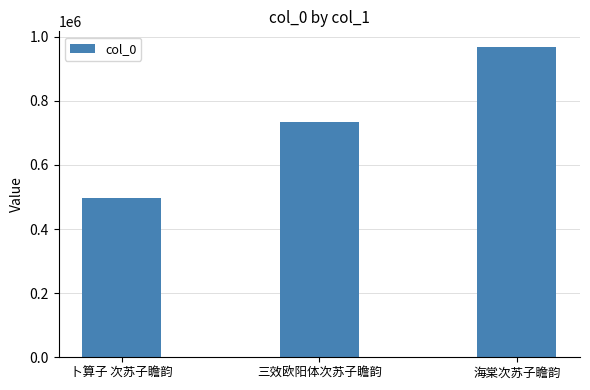

Does the chart contain stacked bars?

No